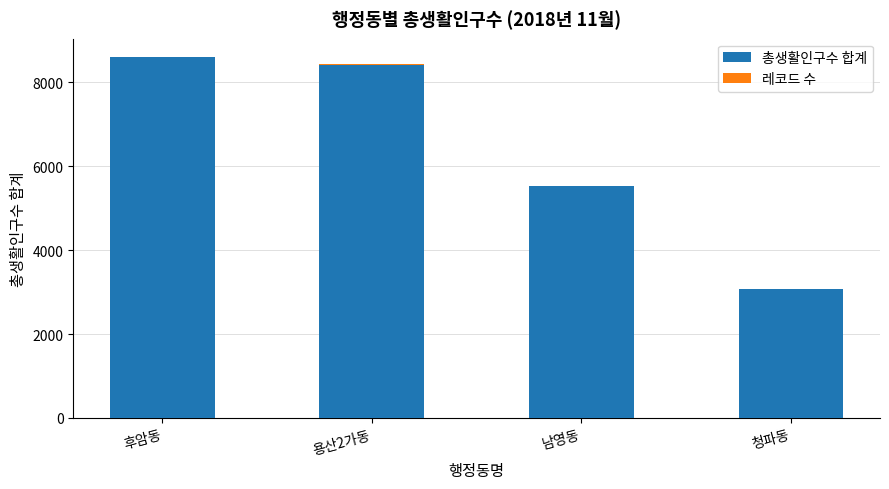

At which label is 총생활인구수 합계 closest to 5832?

남영동